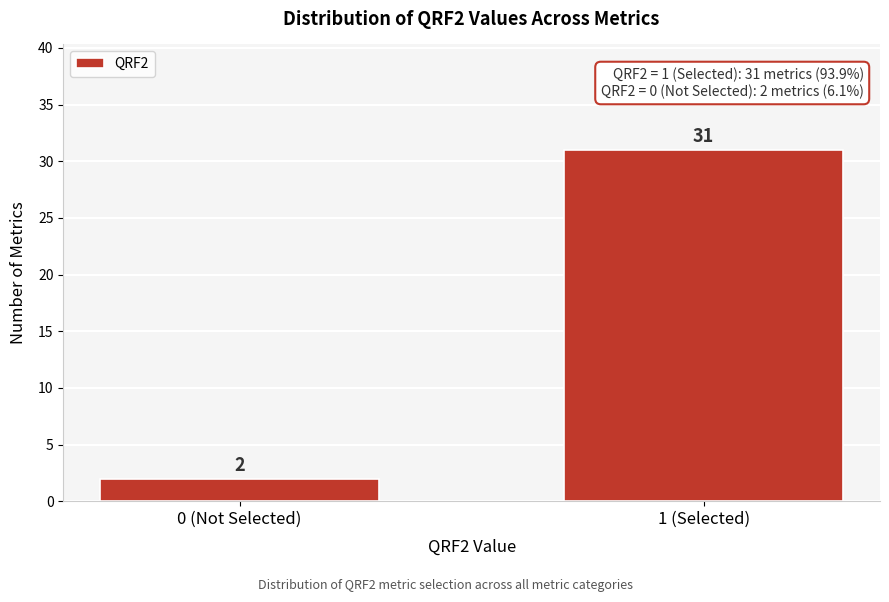

Reading left to right, transcribe all the data shown in this chart.

2	31